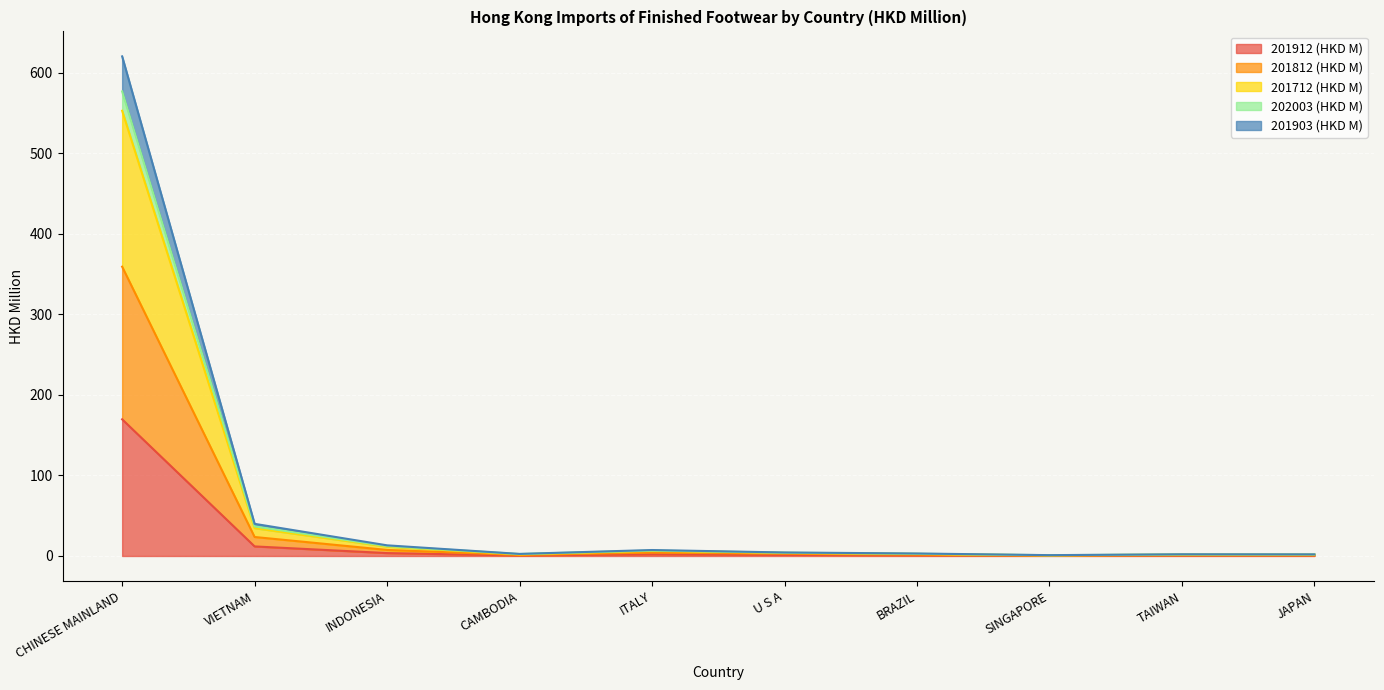

Where does the 201812 (HKD M) series first go above 3?

CHINESE MAINLAND